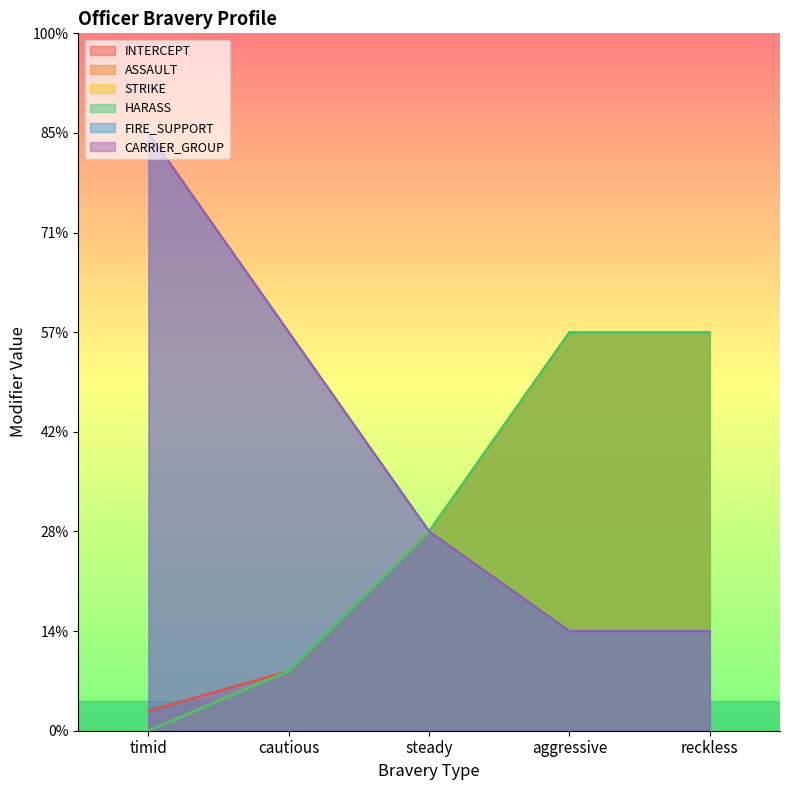

True or false: STRIKE has more than 0 interior local peaks.

False